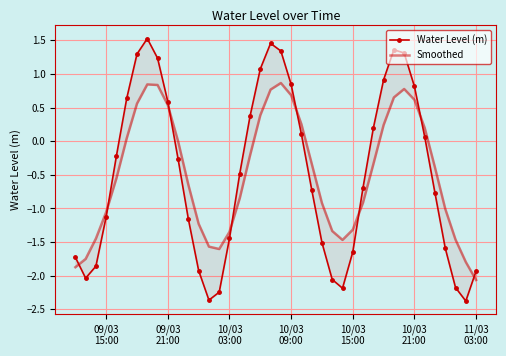

How many values in Water Level (m) are above zero?

17